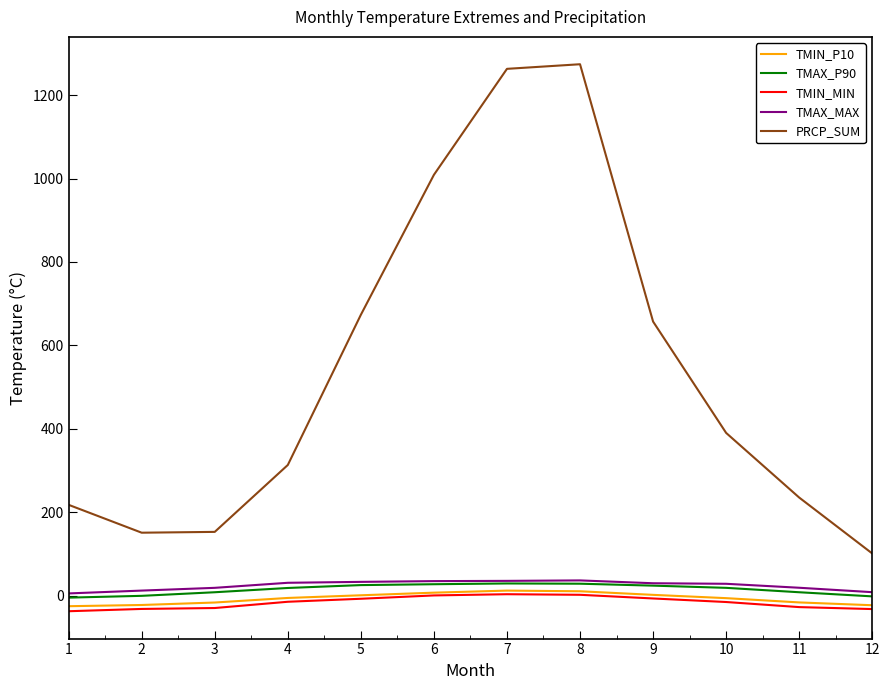

Which series has the largest range (max minus min)?

PRCP_SUM